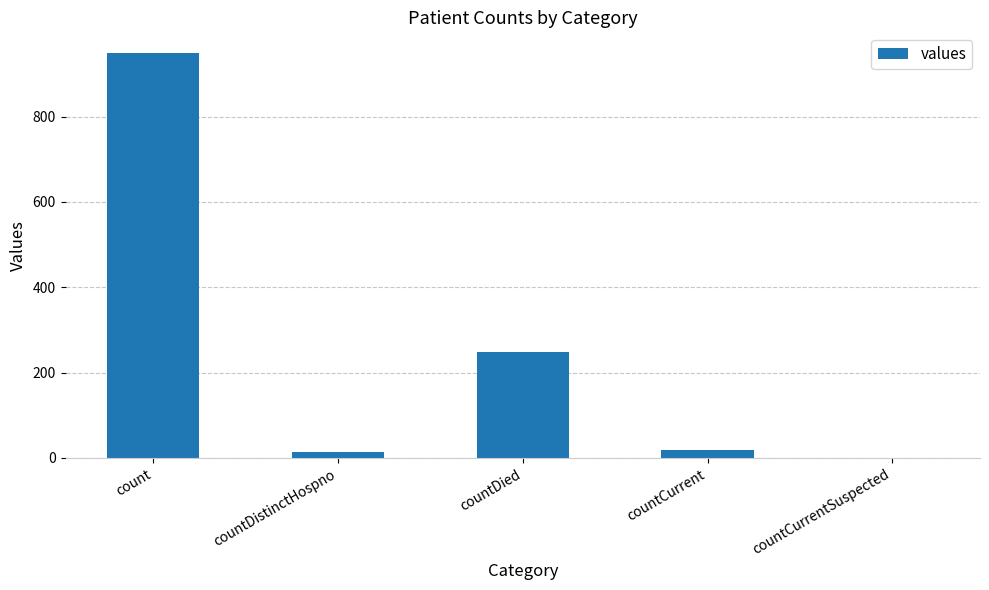

Approximately how many times larger is the value at countDistinctHospno compared to countDied?

0.1